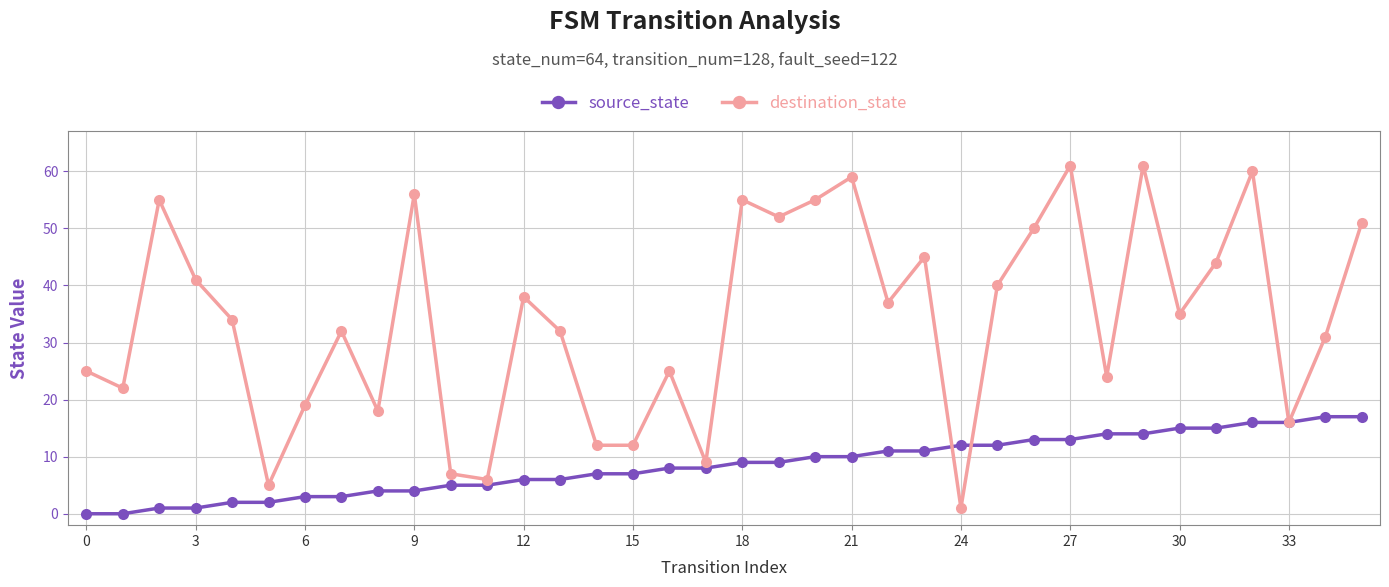

Rank the series by their maximum value, from highest to lowest.

destination_state, source_state